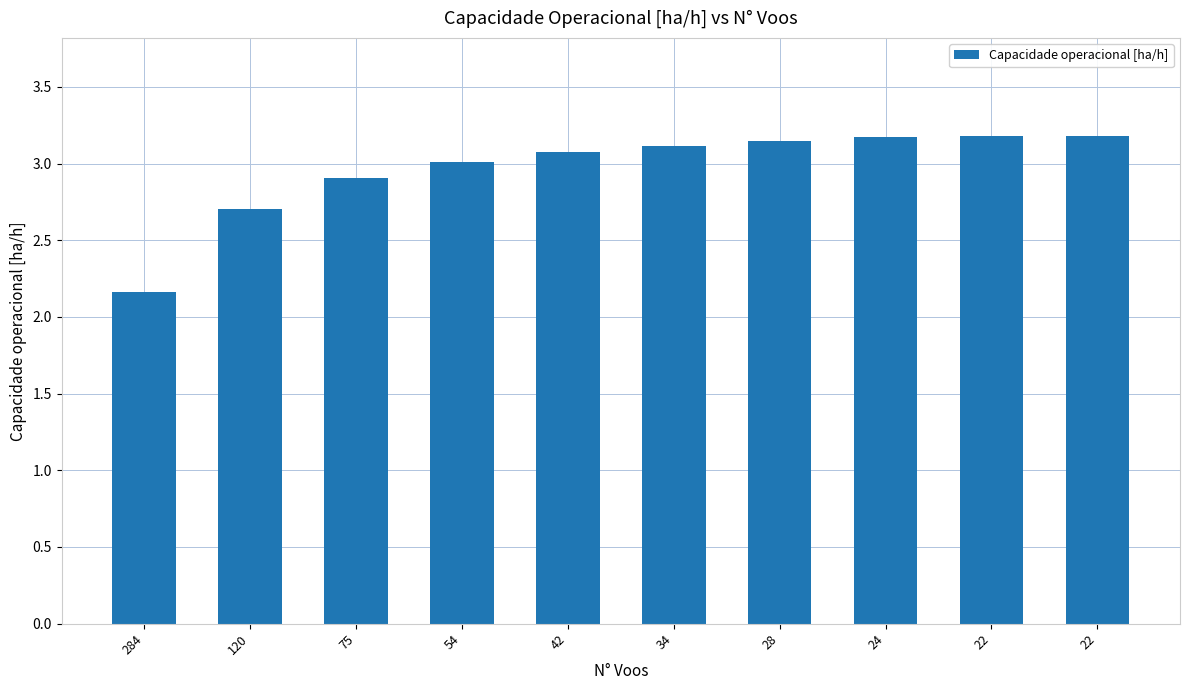

How many bars are there in total?

10